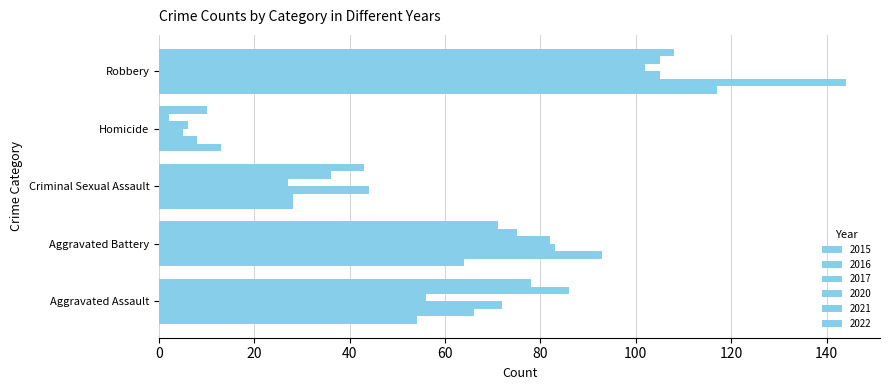

How many data points does each series have?

5